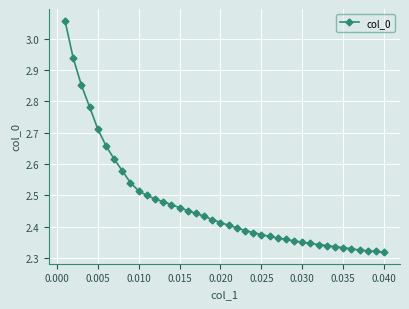

What is the difference between the second highest and second lowest values?

0.6